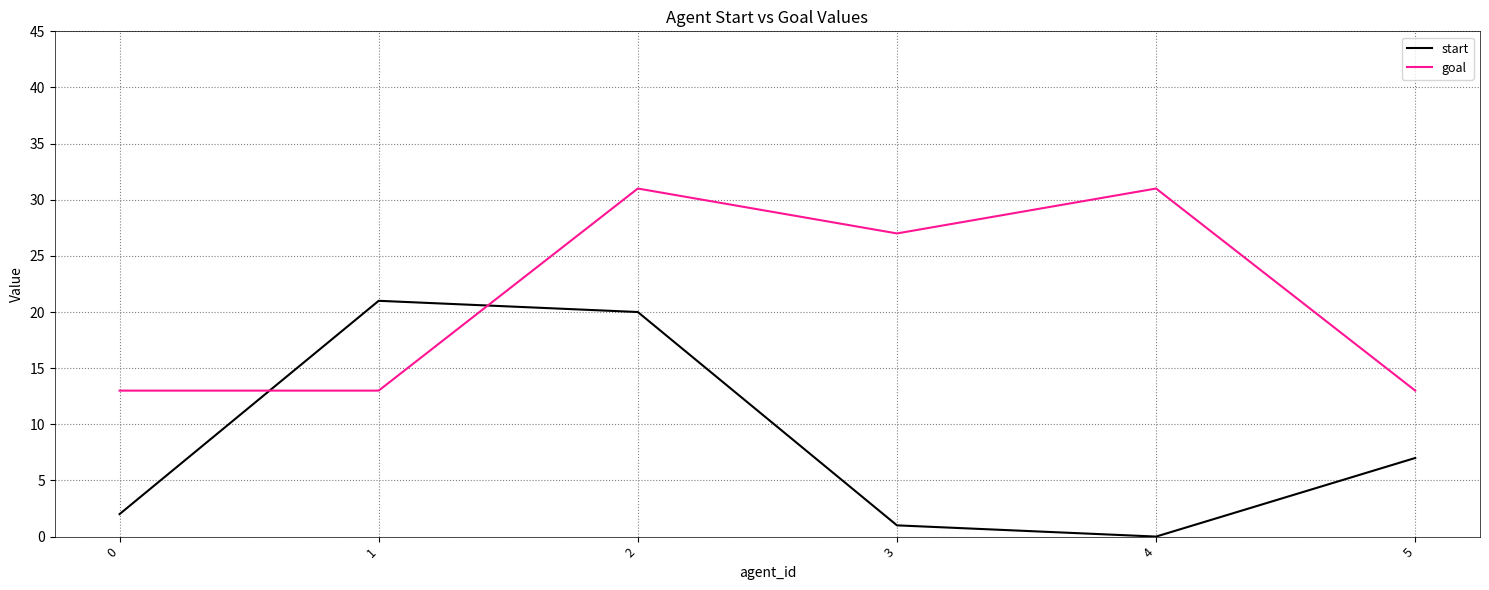

Which series ends up on top after the final intersection of goal and start?

goal